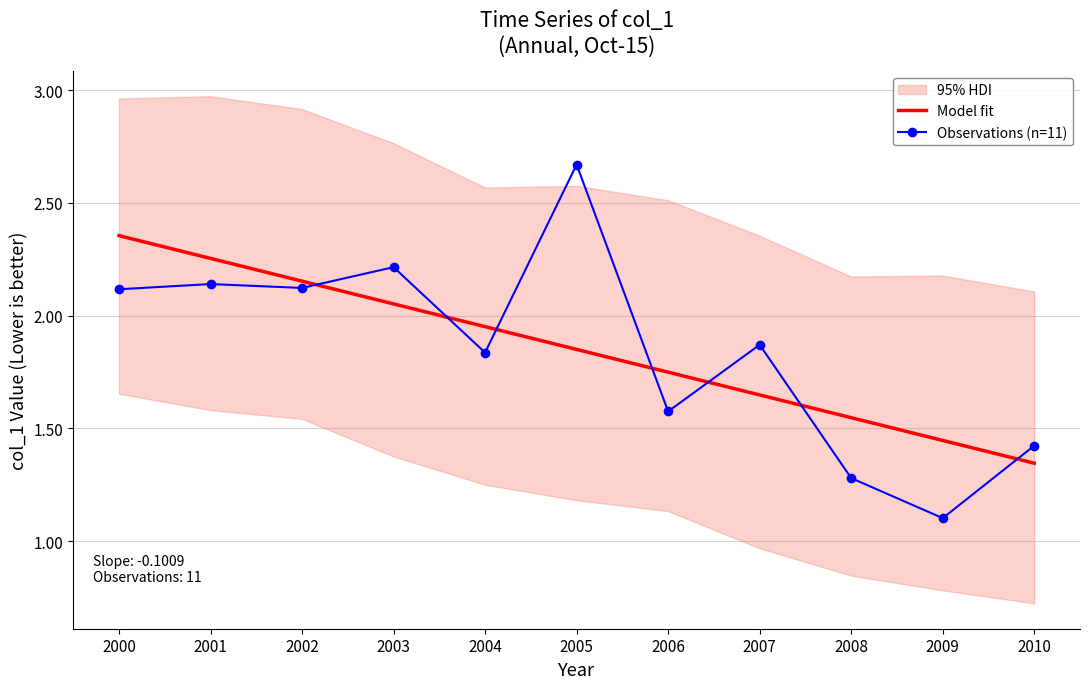

Rank the series at 2007 from lowest to highest value.

Model fit, Observations (n=11)